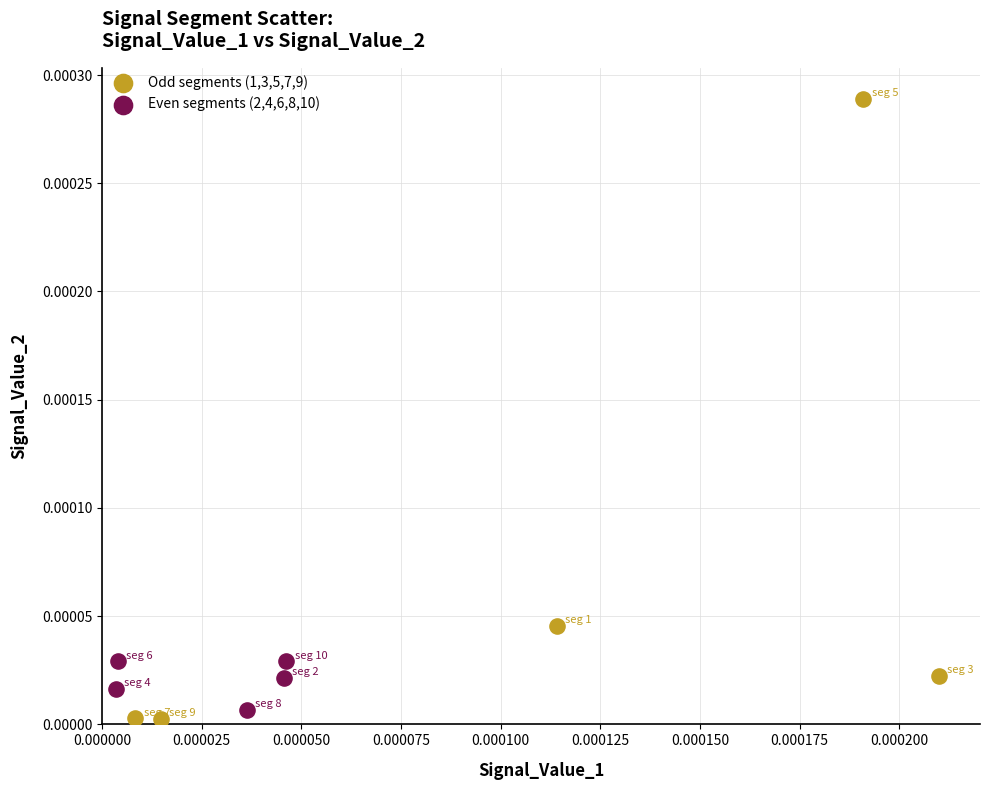

What are all the series names shown in the legend?

Odd segments (1,3,5,7,9), Even segments (2,4,6,8,10)